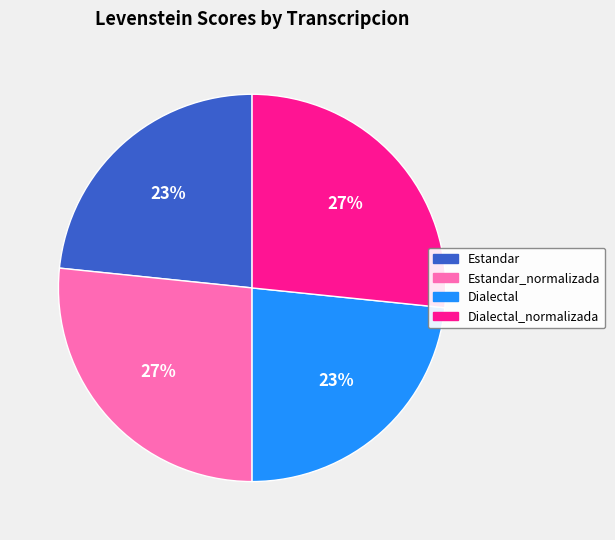

Approximately how many times larger is the value at Dialectal compared to Estandar?

1.0